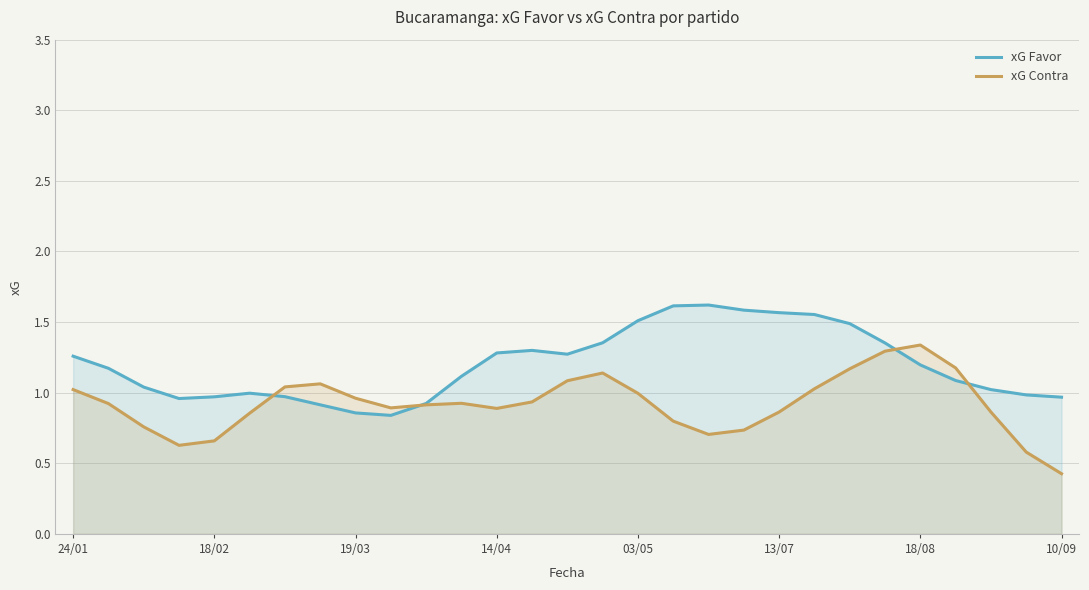

Reading right to left, list all the values displayed in this chart.

xG Favor: 1.0	1.0	1.0	1.1	1.2	1.4	1.5	1.6	1.6	1.6	1.6	1.6	1.5	1.4	1.3	1.3	1.3	1.1	0.9	0.8	0.9	0.9	1.0	1.0	1.0	1.0	1.0	1.2	1.3
xG Contra: 0.4	0.6	0.9	1.2	1.3	1.3	1.2	1.0	0.9	0.7	0.7	0.8	1.0	1.1	1.1	0.9	0.9	0.9	0.9	0.9	1.0	1.1	1.0	0.9	0.7	0.6	0.8	0.9	1.0